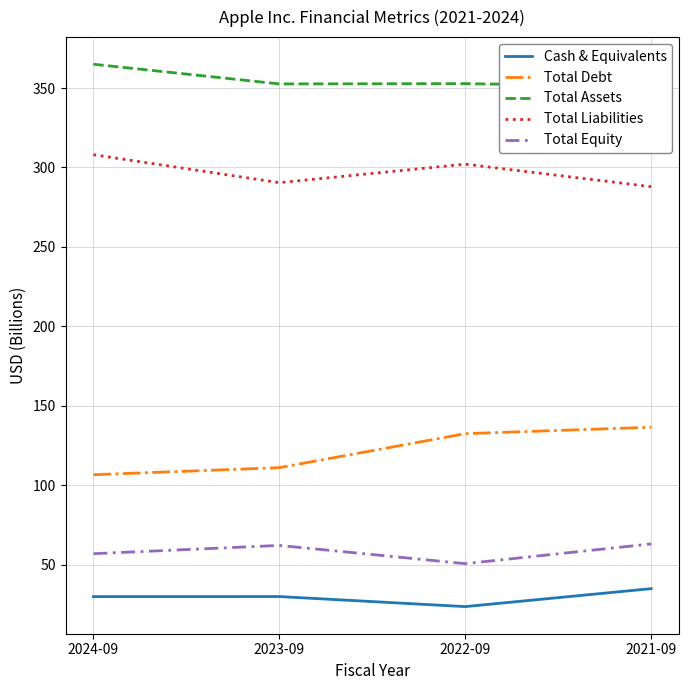

At which label does Total Debt first exceed 132?

2022-09